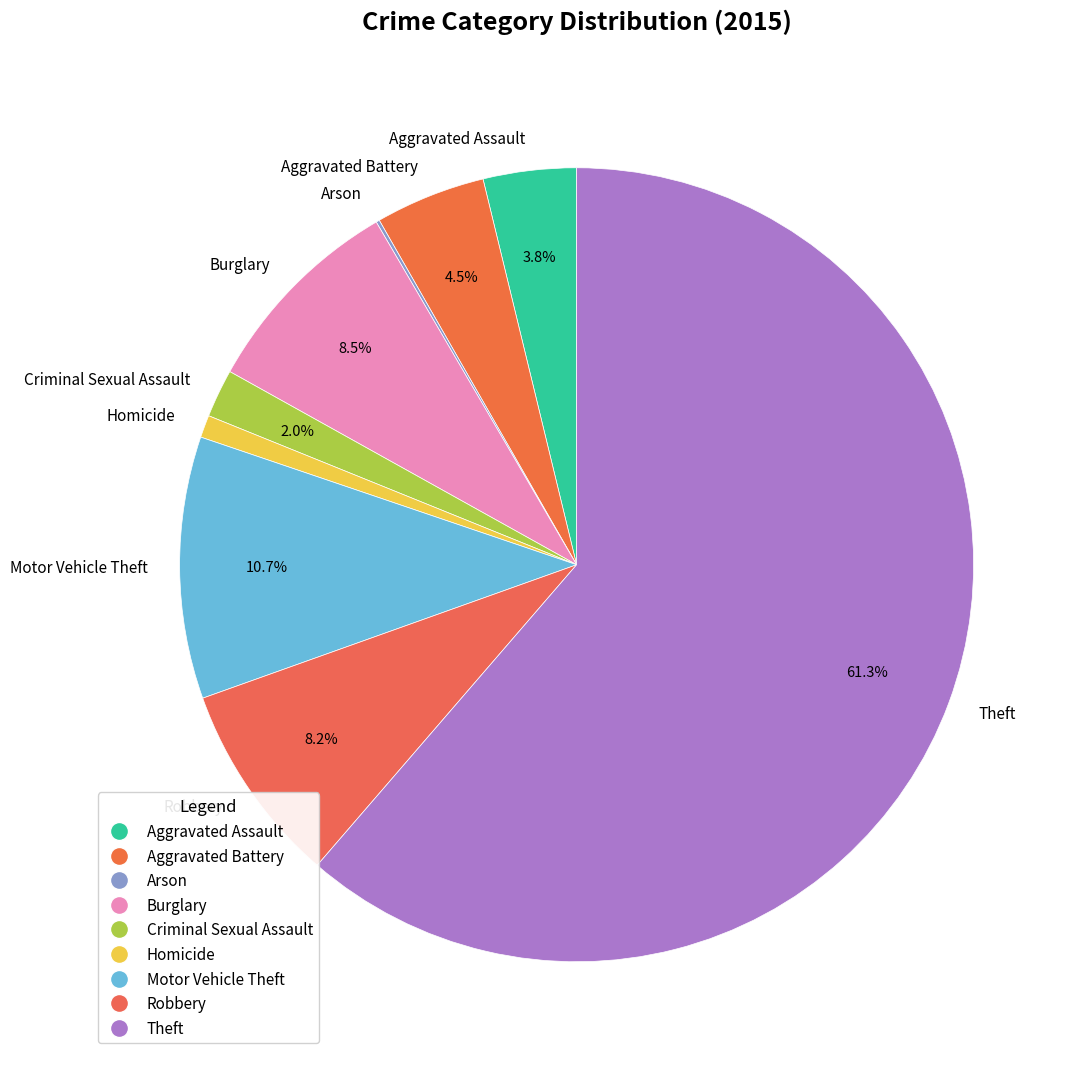

To the nearest percent, what is the average slice percentage?

11%